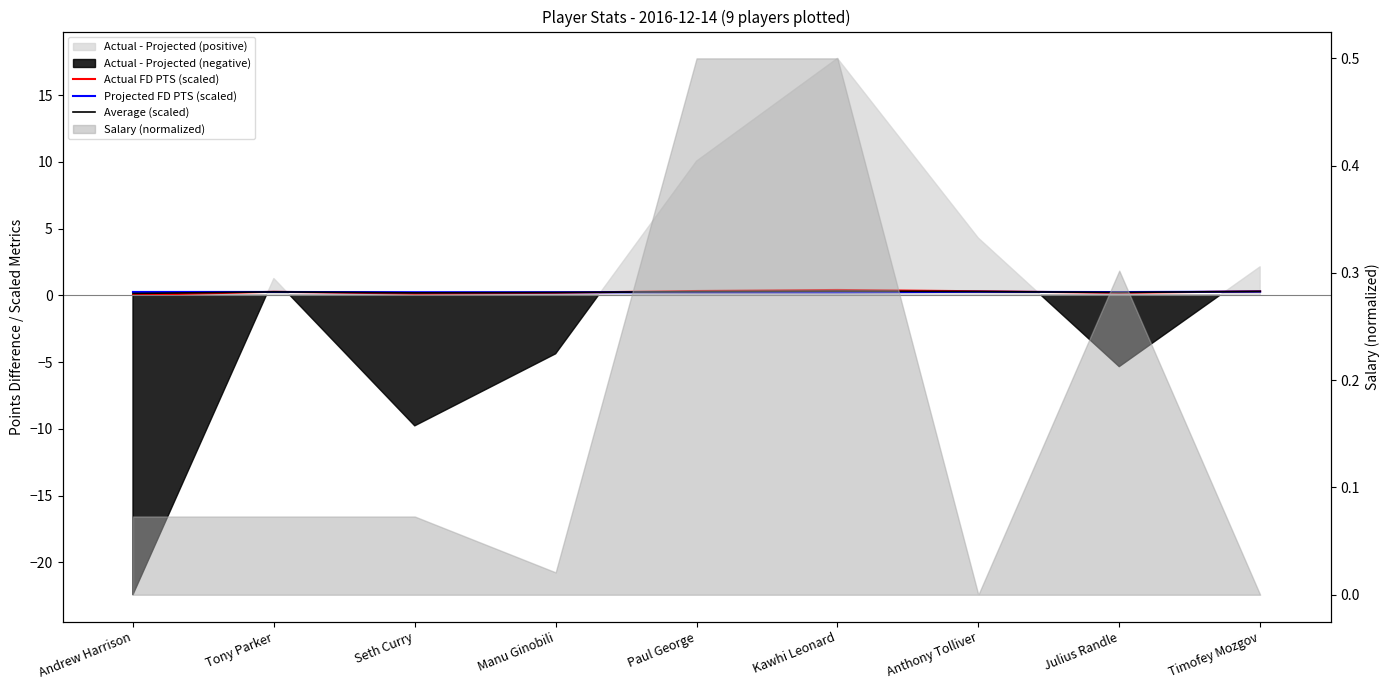

Does the chart have visible grid lines?

No